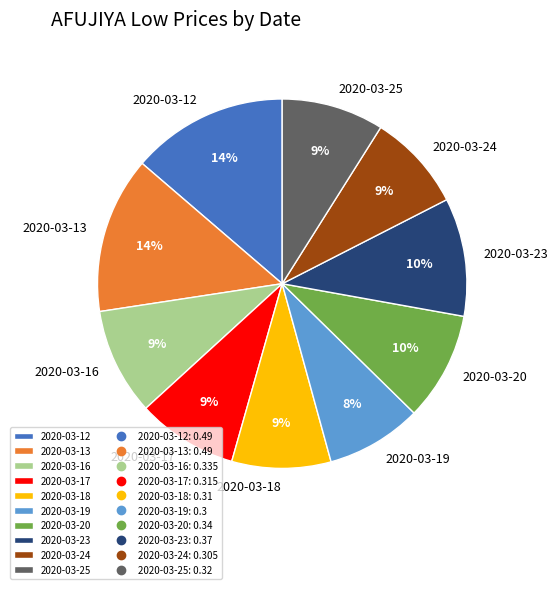

What percentage is the 2020-03-12 slice, to the nearest percent?

14%